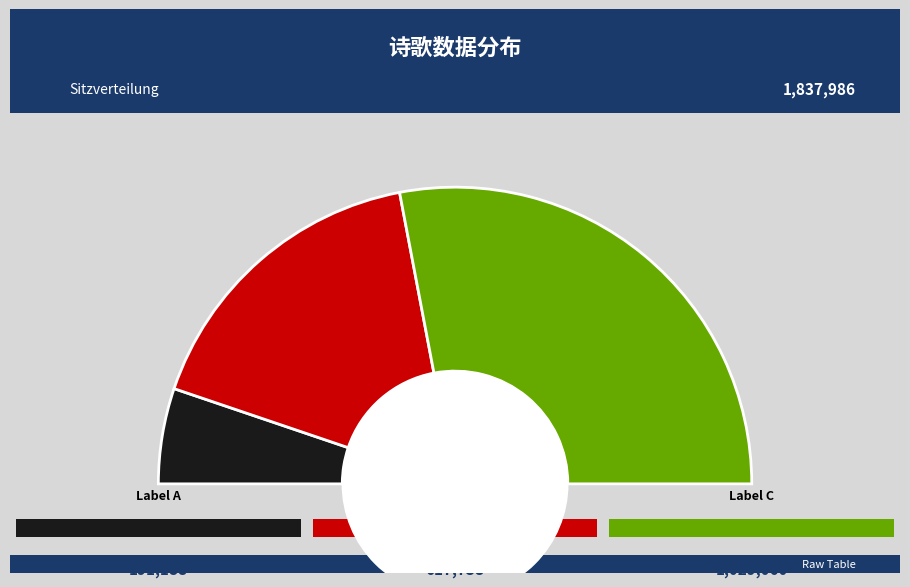

To the nearest percent, what is the average slice percentage?

33%